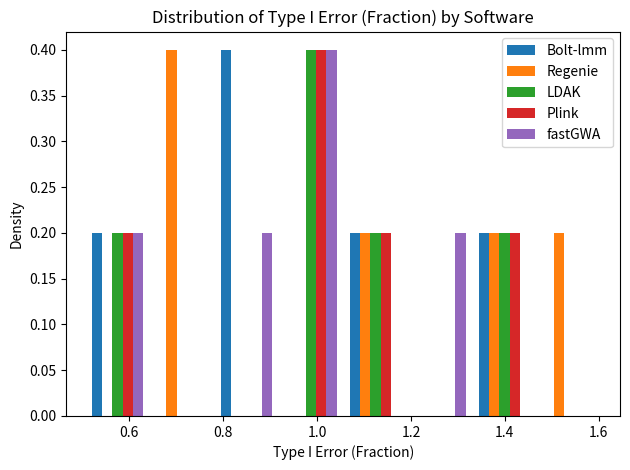

Reading left to right, transcribe this chart: for each range on the x-axis, give the height of each series' bar. Neither the bar edges nor the heights are printed on the chart, so give them approximately, as read against the axes.

0.50 to 0.64: Bolt-lmm=0.2	Regenie=0	LDAK=0.2	Plink=0.2	fastGWA=0.2
0.64 to 0.78: Bolt-lmm=0	Regenie=0.4	LDAK=0	Plink=0	fastGWA=0
0.78 to 0.92: Bolt-lmm=0.4	Regenie=0	LDAK=0	Plink=0	fastGWA=0.2
0.92 to 1.06: Bolt-lmm=0	Regenie=0	LDAK=0.4	Plink=0.4	fastGWA=0.4
1.06 to 1.20: Bolt-lmm=0.2	Regenie=0.2	LDAK=0.2	Plink=0.2	fastGWA=0
1.20 to 1.34: Bolt-lmm=0	Regenie=0	LDAK=0	Plink=0	fastGWA=0.2
1.34 to 1.46: Bolt-lmm=0.2	Regenie=0.2	LDAK=0.2	Plink=0.2	fastGWA=0
1.46 to 1.60: Bolt-lmm=0	Regenie=0.2	LDAK=0	Plink=0	fastGWA=0